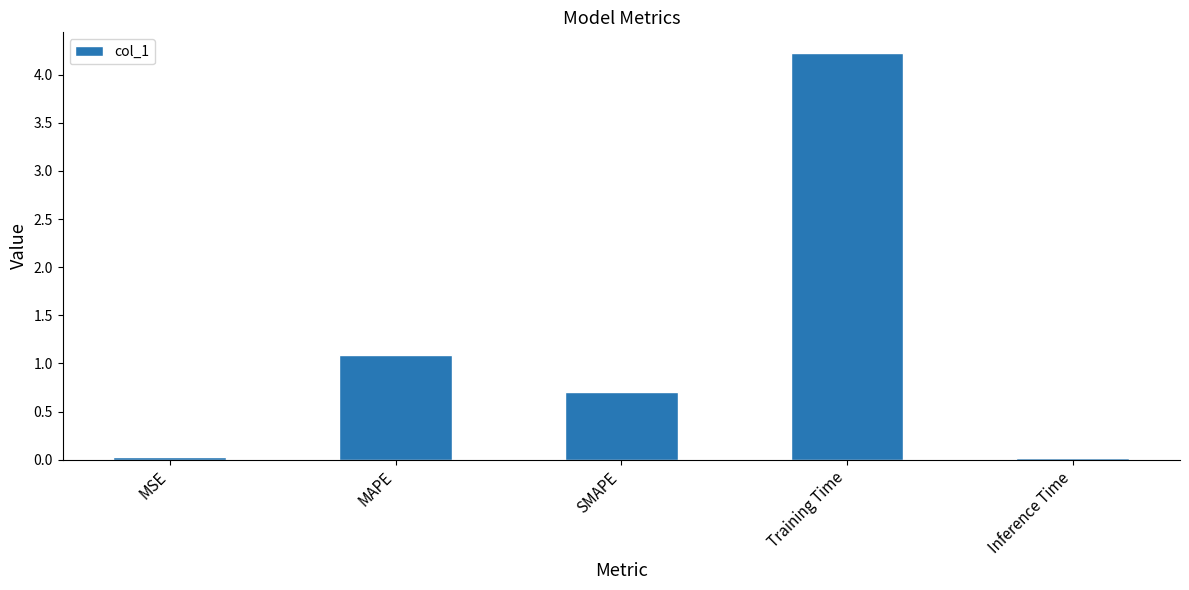

Count the number of categories in the chart.

5